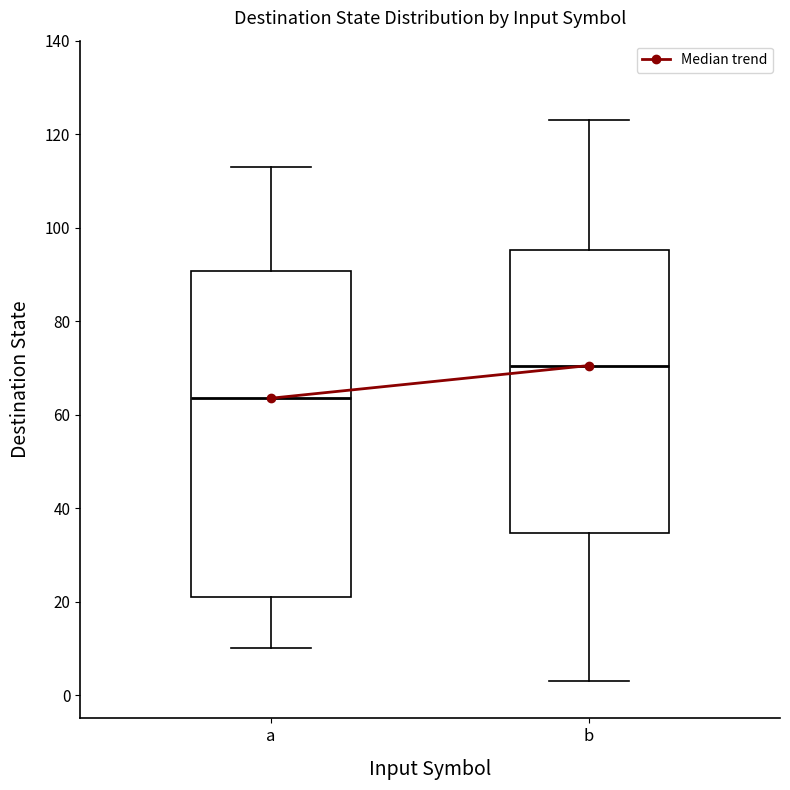

Which box has the highest median line?

b